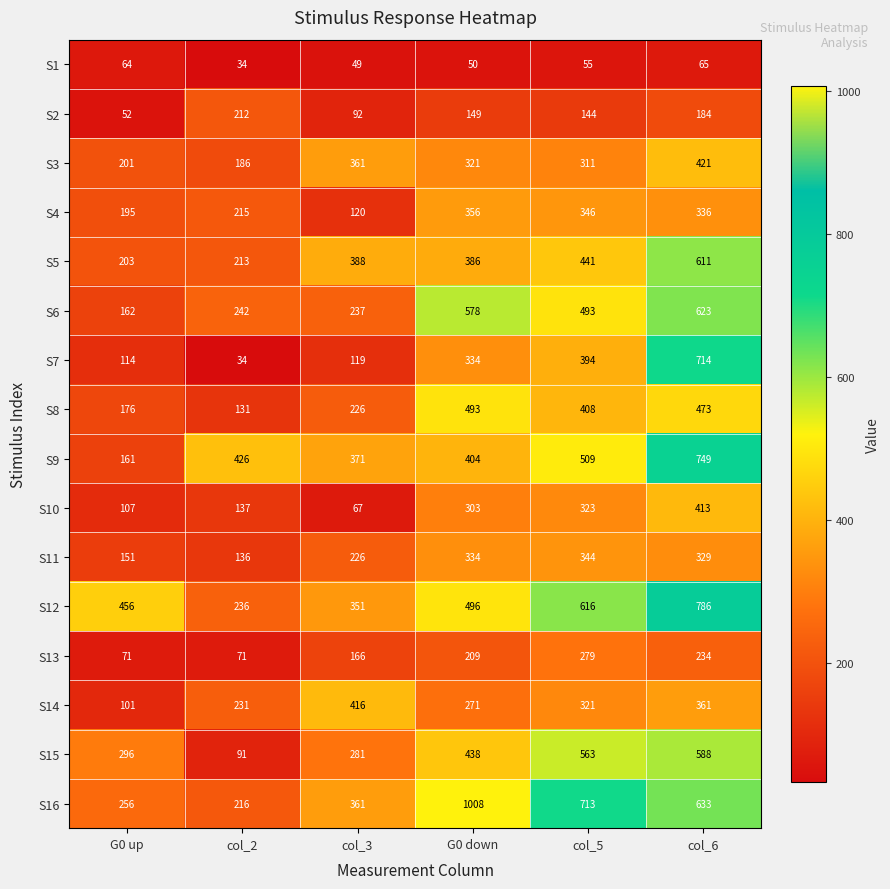

What is the total value across all series at col_2?

2811